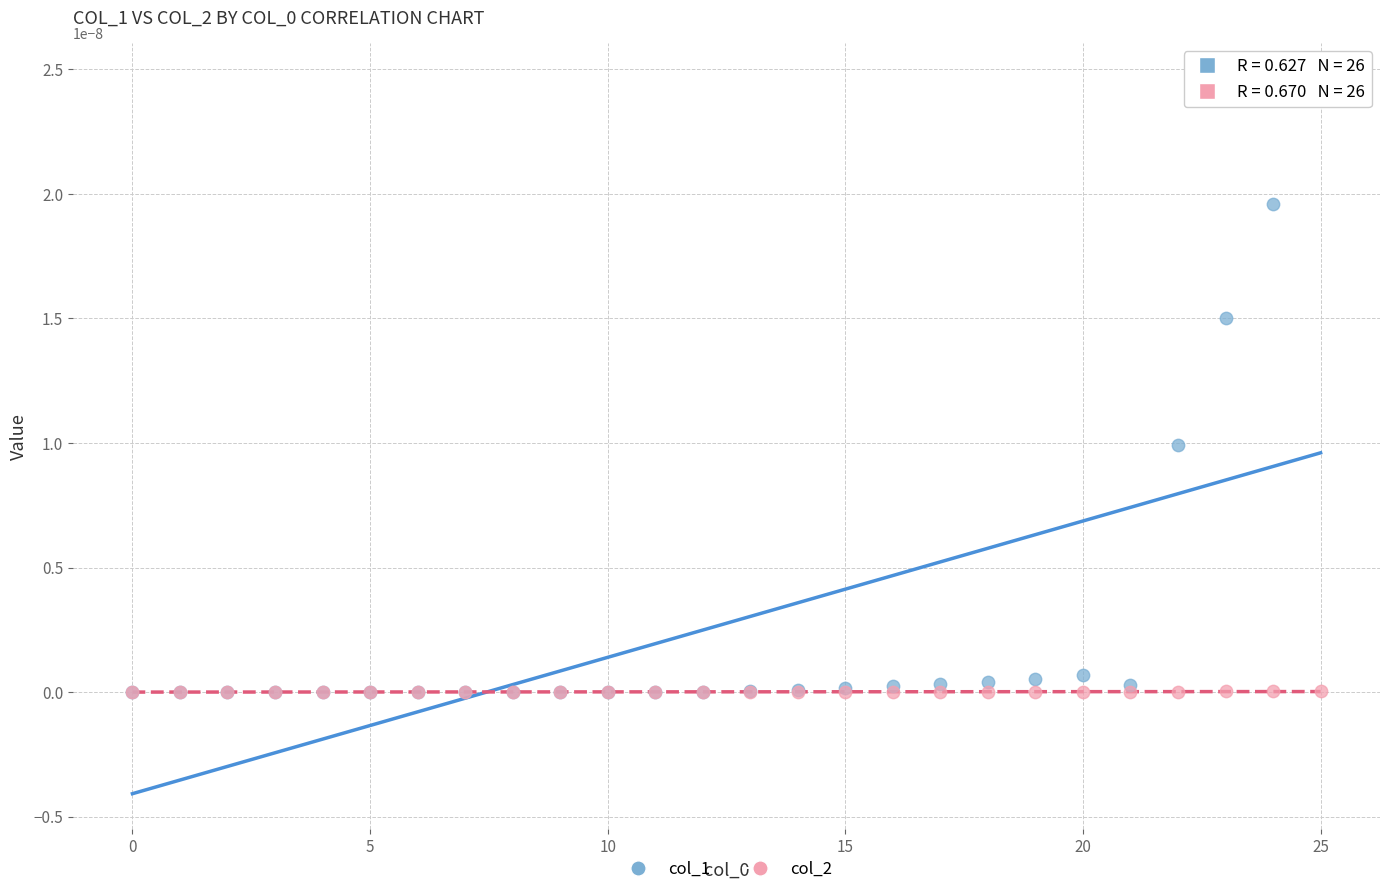

What are all the series names shown in the legend?

col_1, col_2